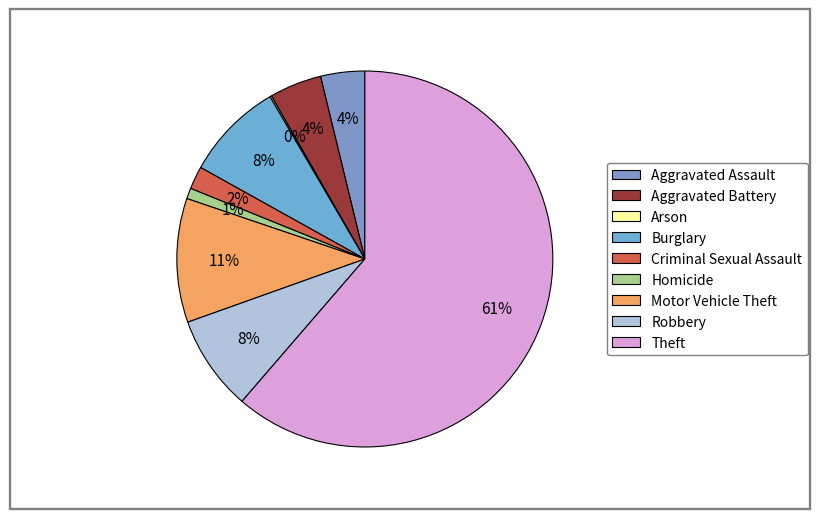

Which category has the biggest portion of the pie?

Theft